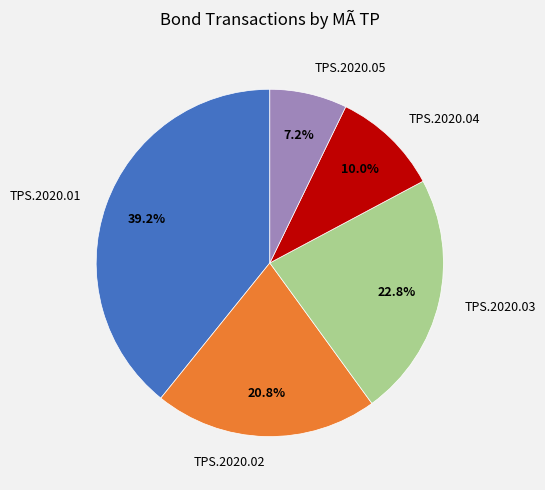

The TPS.2020.01 slice represents 39% of the pie. True or false?

True